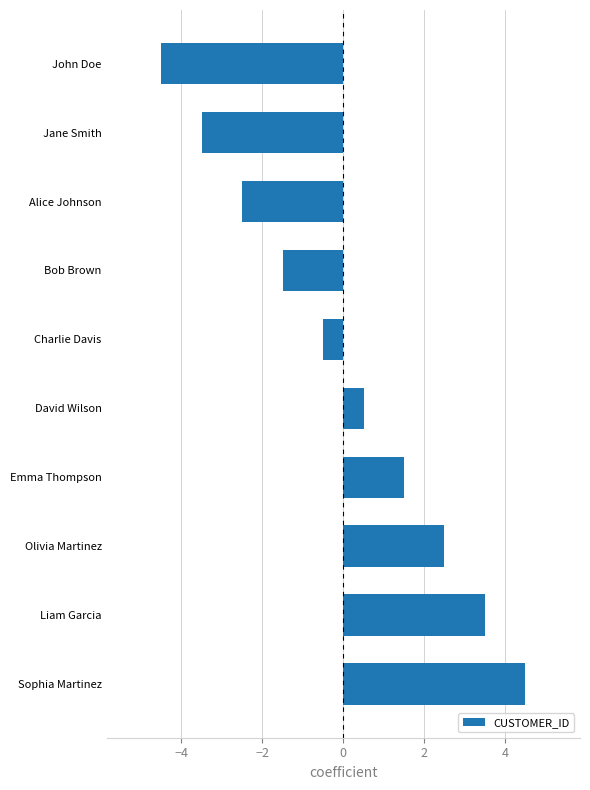

Does the chart contain stacked bars?

No